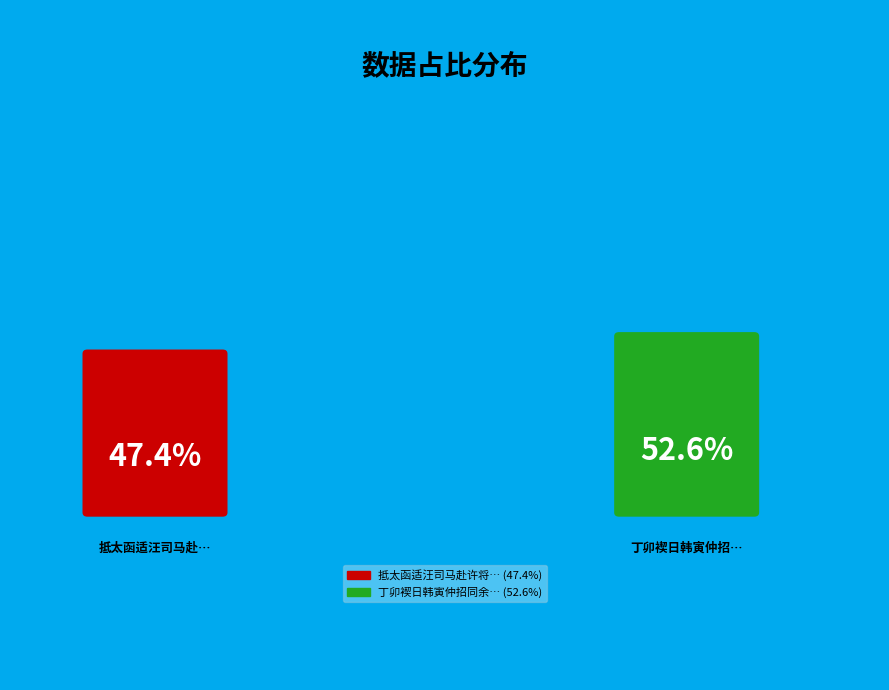

True or false: 丁卯褉日韩寅仲招同余士翘明府韩舜庭将军汎集鸥社 accounts for 53% of the total.

True